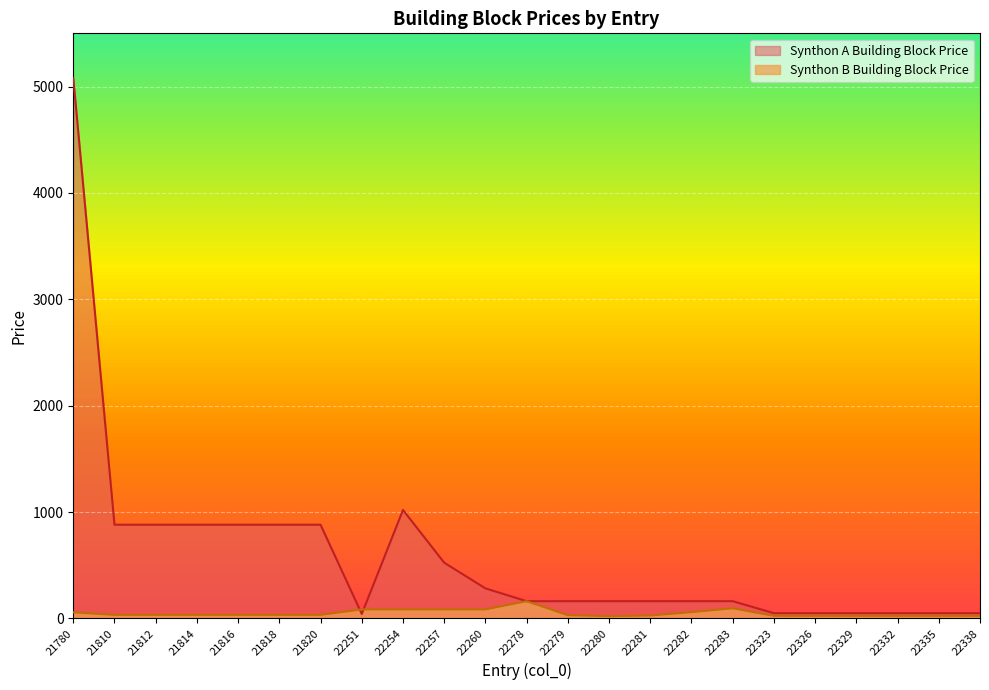

How many lines are shown in the chart?

2